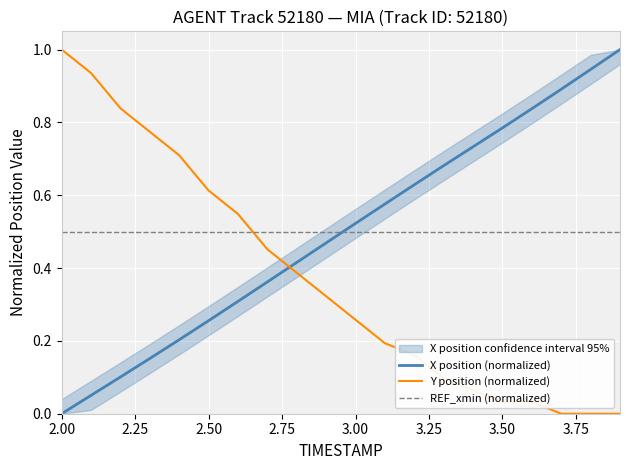

At how many categories does at least one series exceed 0?

20